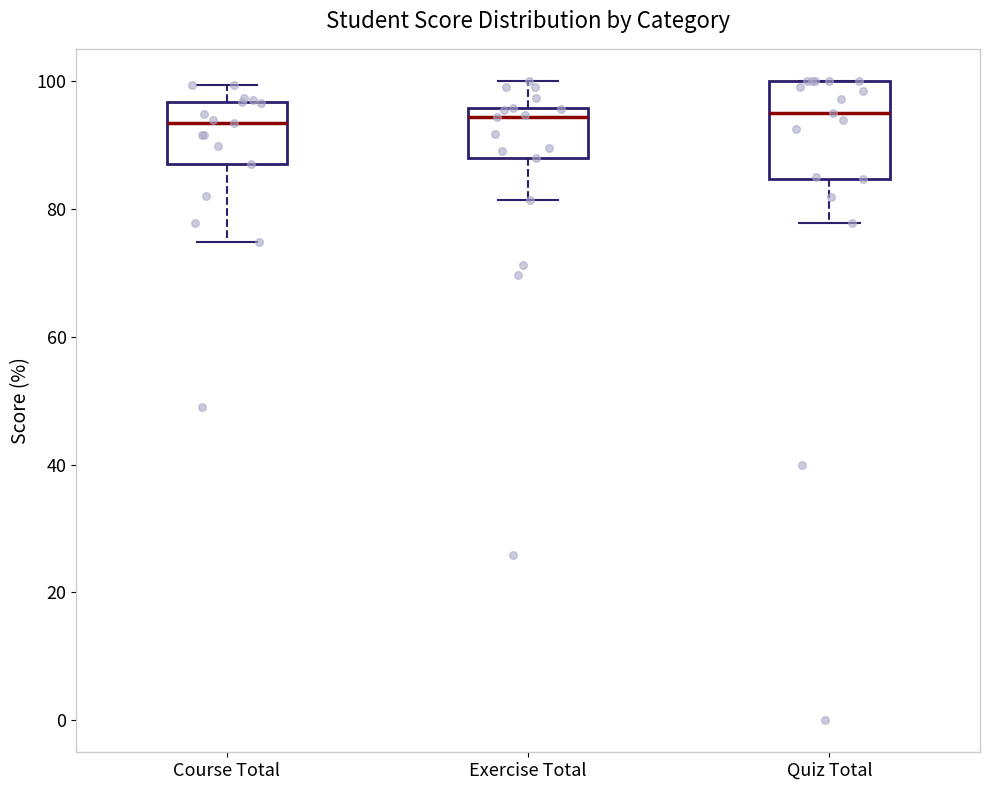

Which box is the tallest, from its lower edge to its upper edge?

Quiz Total